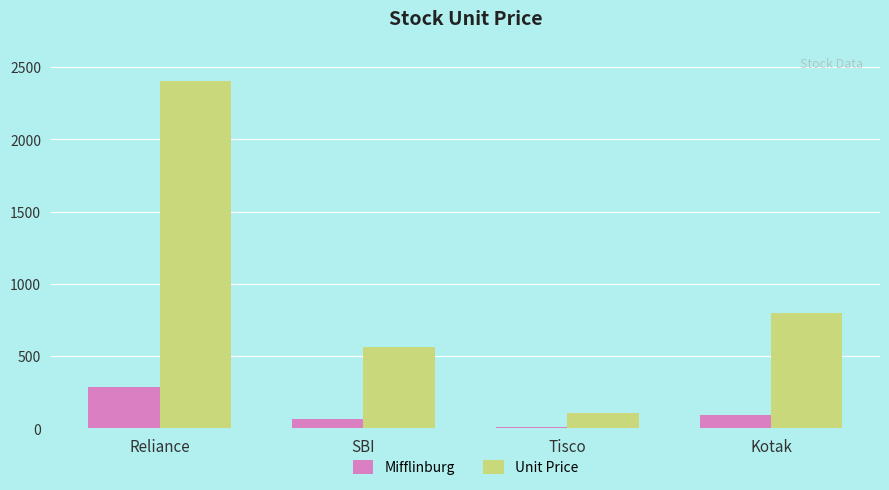

Reading right to left, what are all the values shown in this chart?

Mifflinburg: Kotak=96.0	Tisco=12.6	SBI=67.2	Reliance=288.0
Unit Price: Kotak=800.0	Tisco=105.0	SBI=560.0	Reliance=2400.0